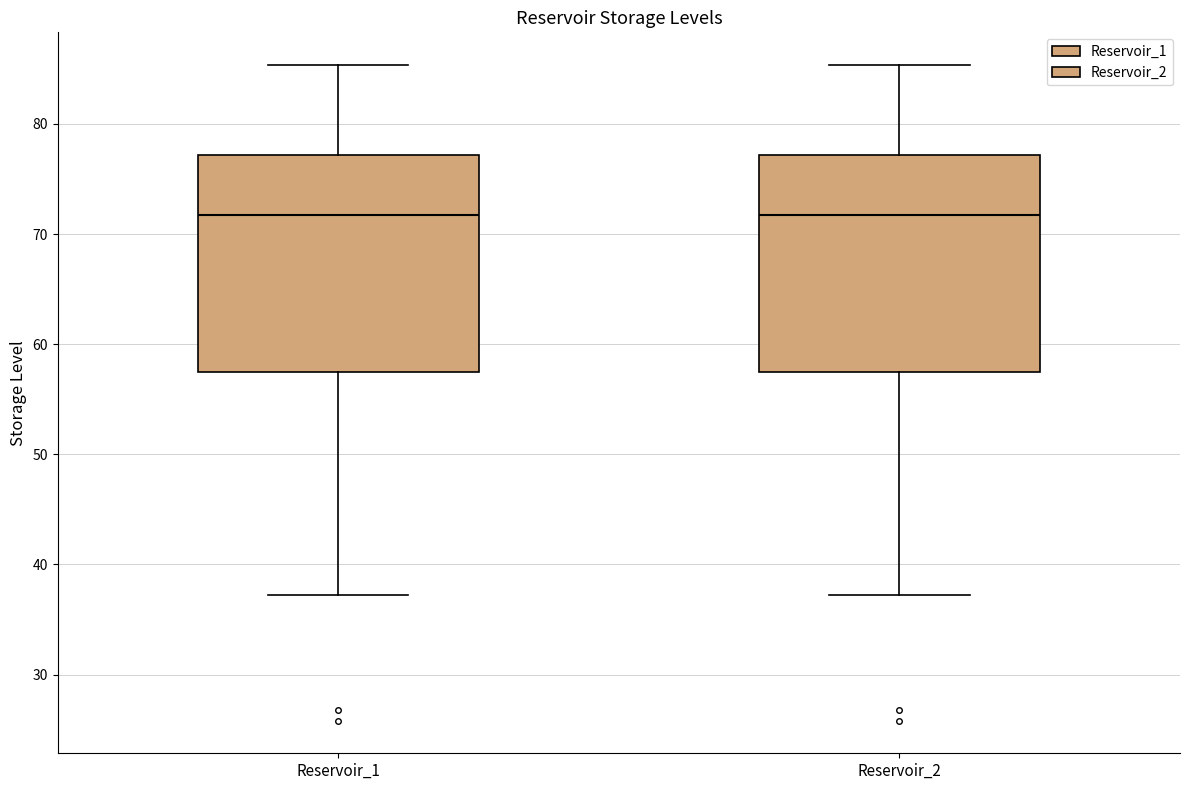

Reading left to right, transcribe this box plot: for each box, give where its median line is, the range the box spans, and where its two whiskers end, as read against the y-axis. The values are not printed on the chart, so give them approximately, as read against the axis.

Reservoir_1: median 72, box 57 to 77, whiskers 37 to 85
Reservoir_2: median 72, box 57 to 77, whiskers 37 to 85